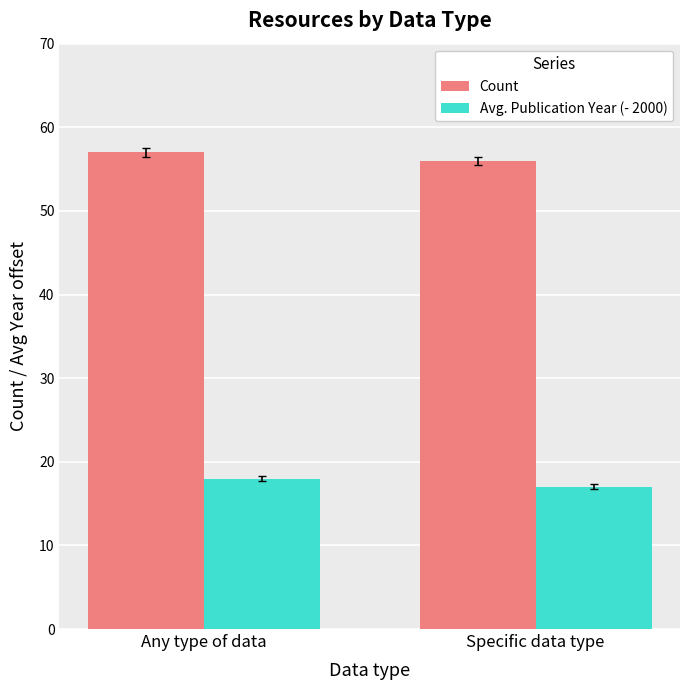

True or false: Count has a value of 57 at Any type of data.

True